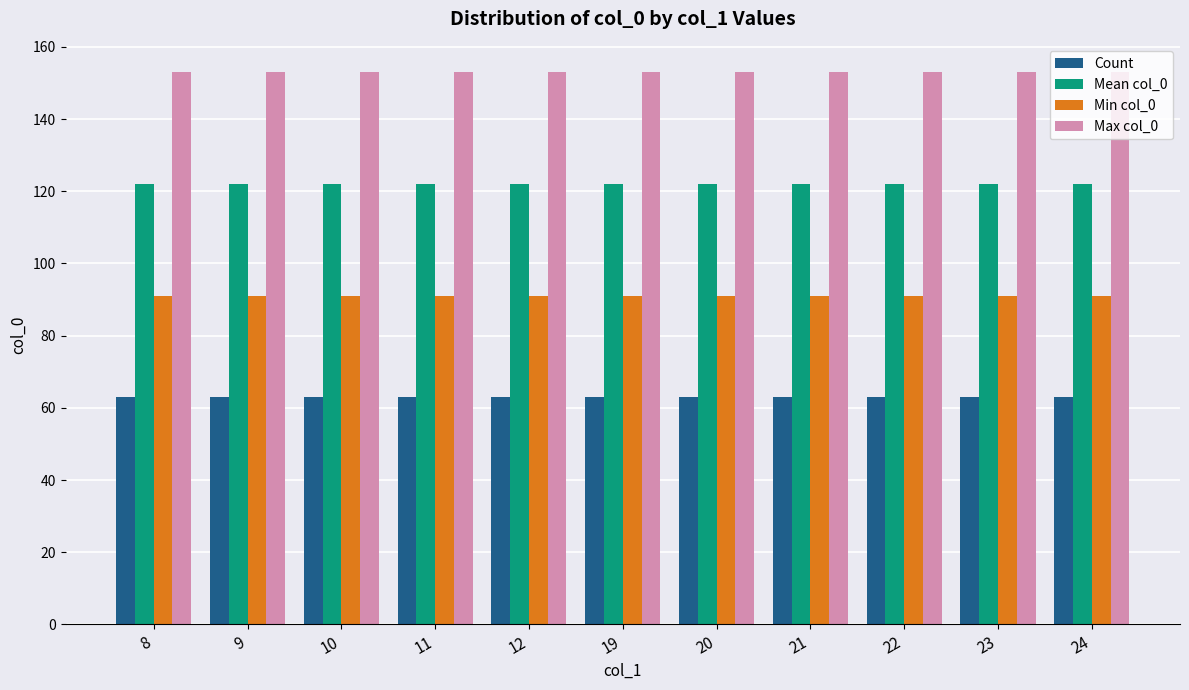

List the series in order of their peak value, lowest first.

Count, Min col_0, Mean col_0, Max col_0